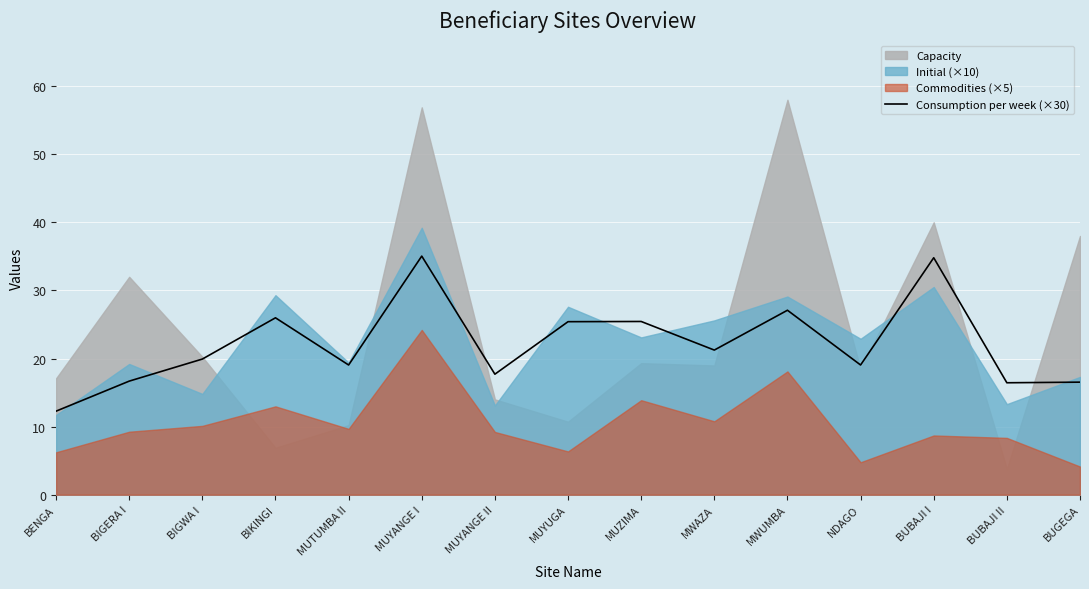

At which label does Consumption per week (×30) reach its minimum?

BENGA